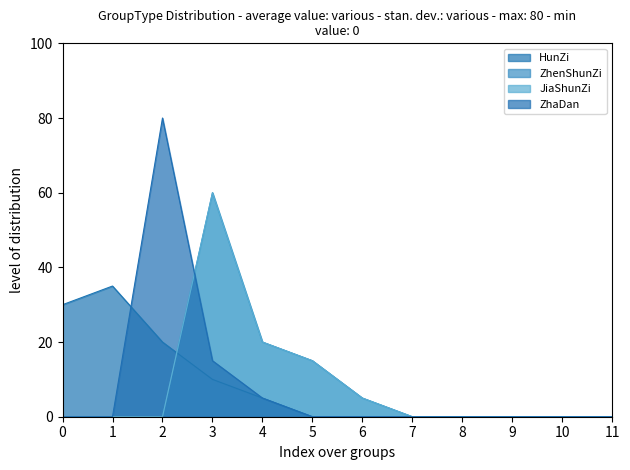

How many data points does each series have?

12